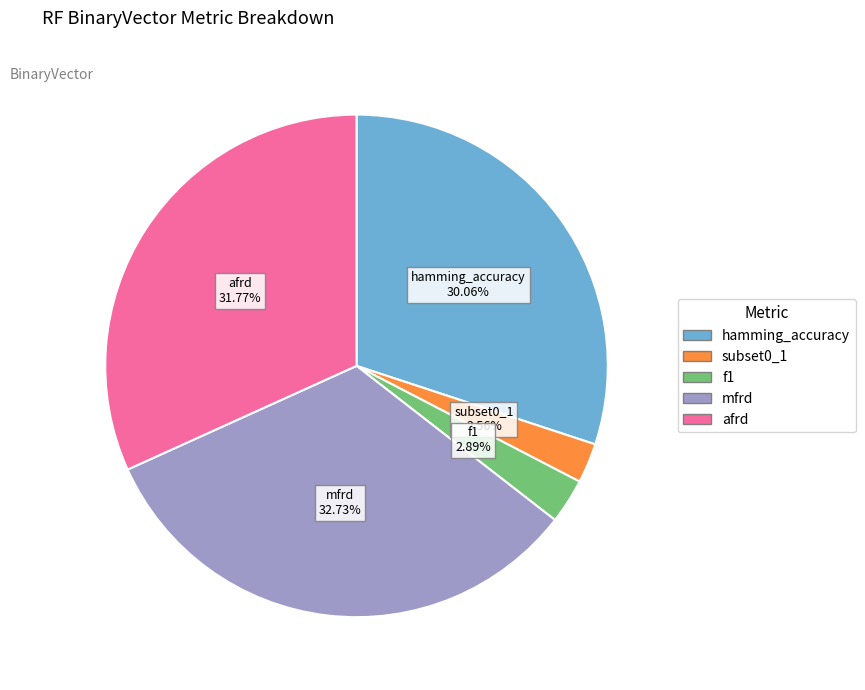

To the nearest percent, what is the average slice percentage?

20%